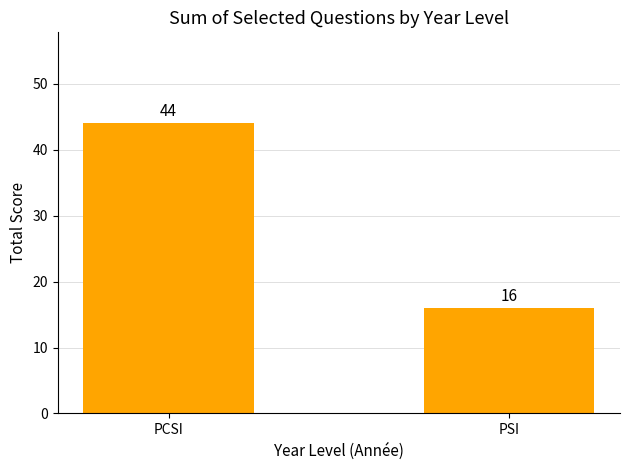

What is the label of the 1st bar from the right?

PSI